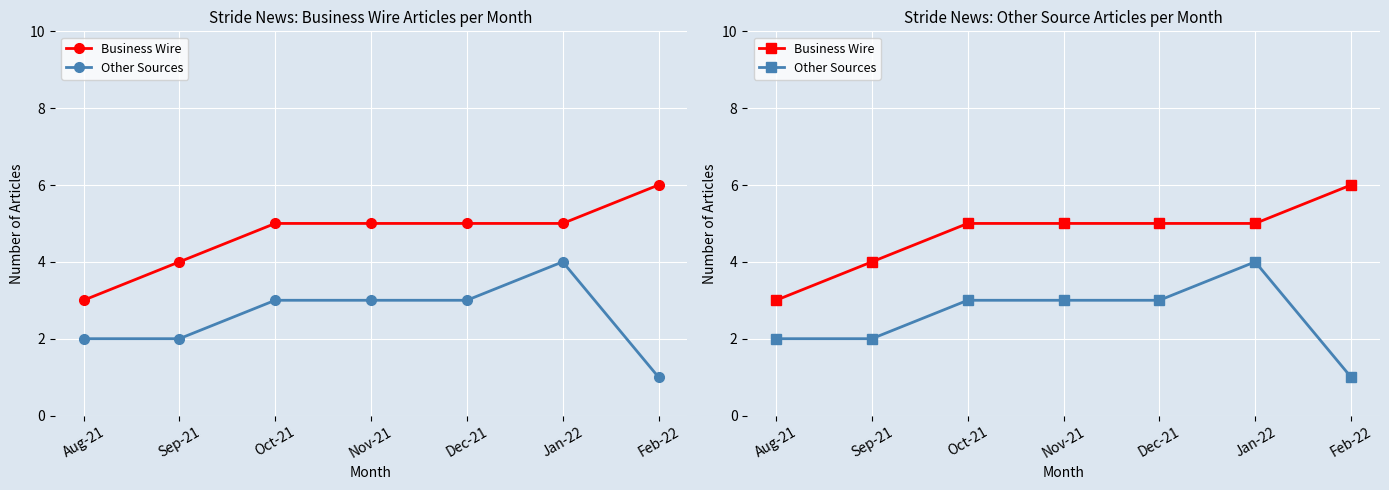

The value of Other Sources at Jan-22 is 4. True or false?

True